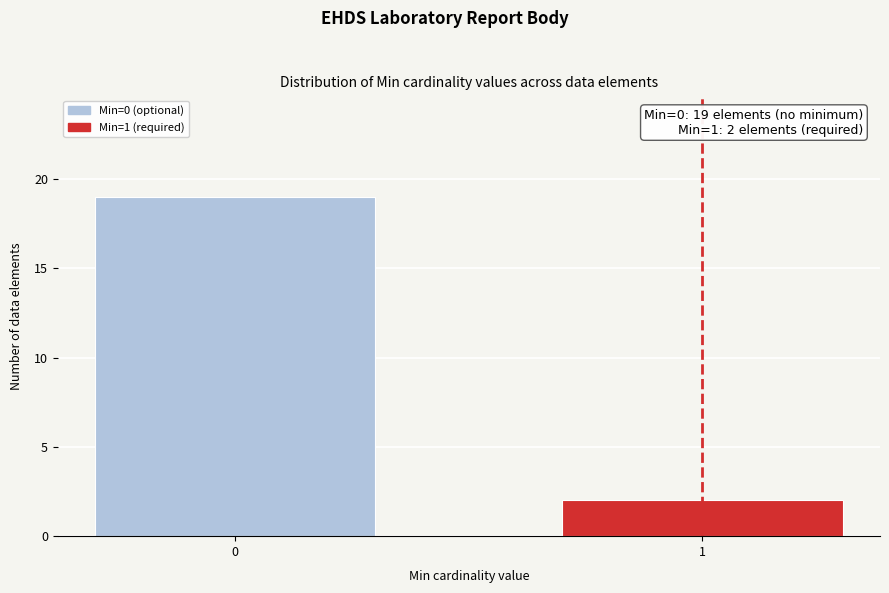

Reading right to left, extract all data points from this chart.

2	19